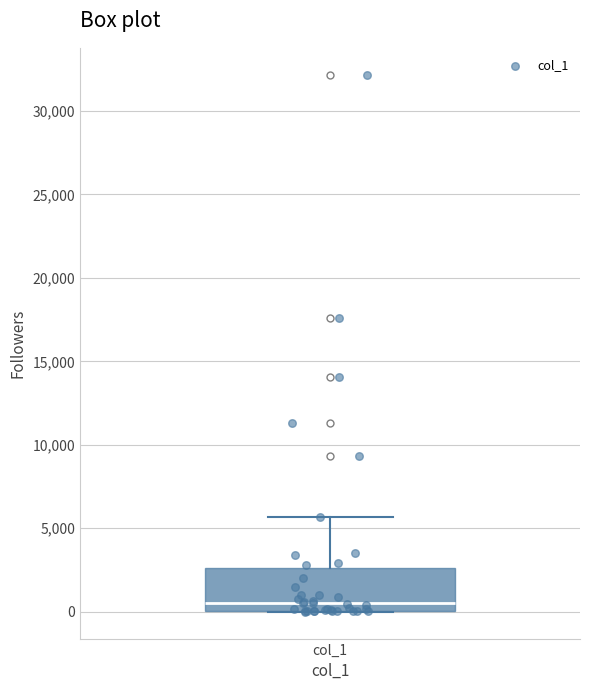

Read this box plot against the y-axis: the position of the median line, the range covered by the box, and the ends of both whiskers. The values are not printed on the chart, so give them approximately, as read against the axis.

median 500, box 0 to 2500, whiskers 0 to 5500